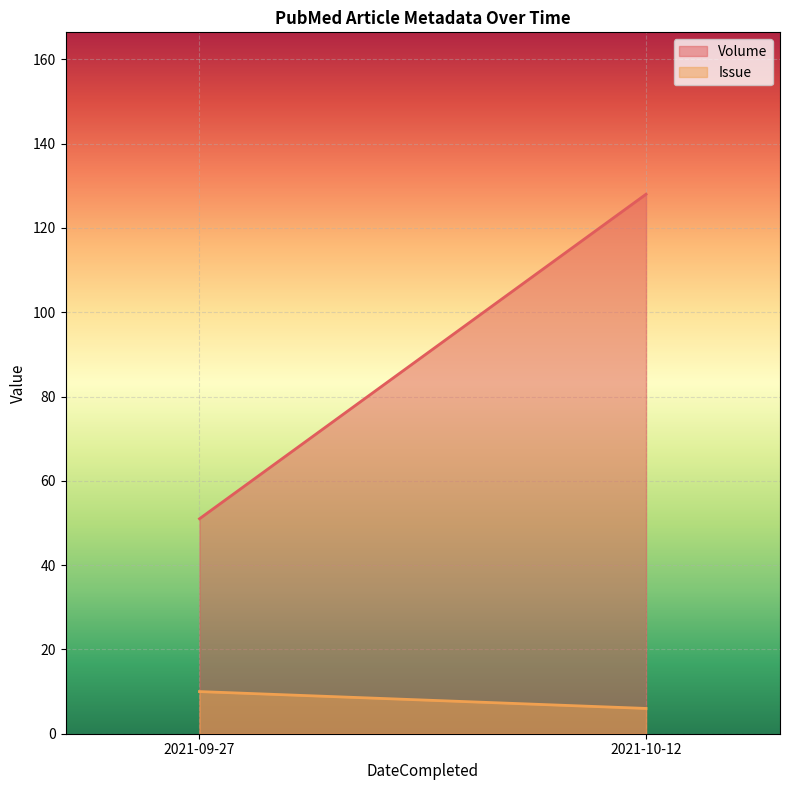

What is the difference between the maximum and minimum values in the Issue series?

4